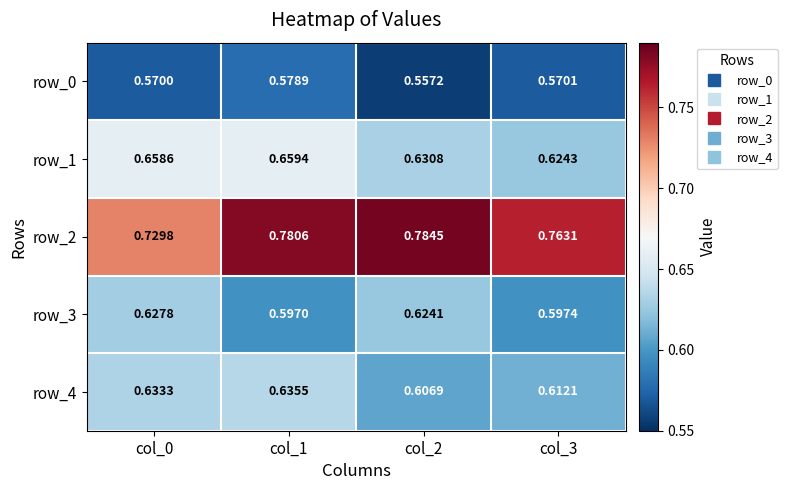

At col_1, list the series in order from smallest to largest.

row_0, row_3, row_4, row_1, row_2